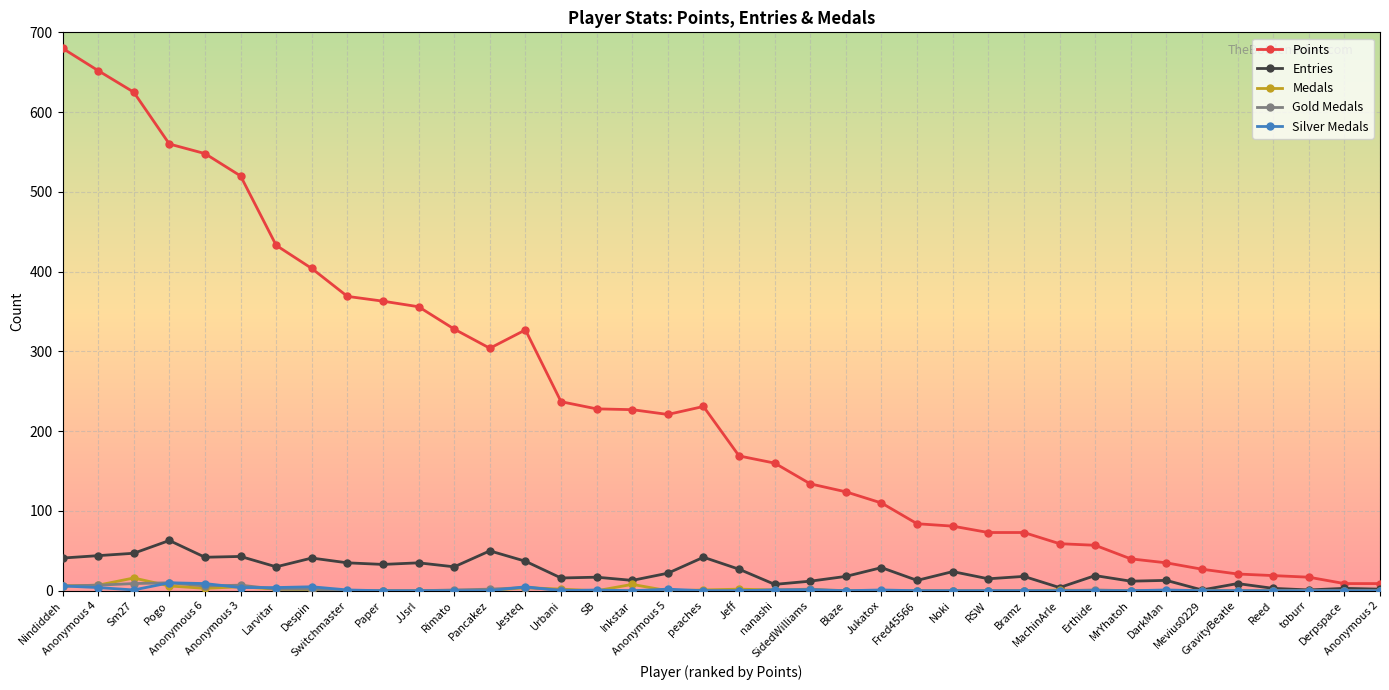

At how many categories does at least one series exceed 205?

19